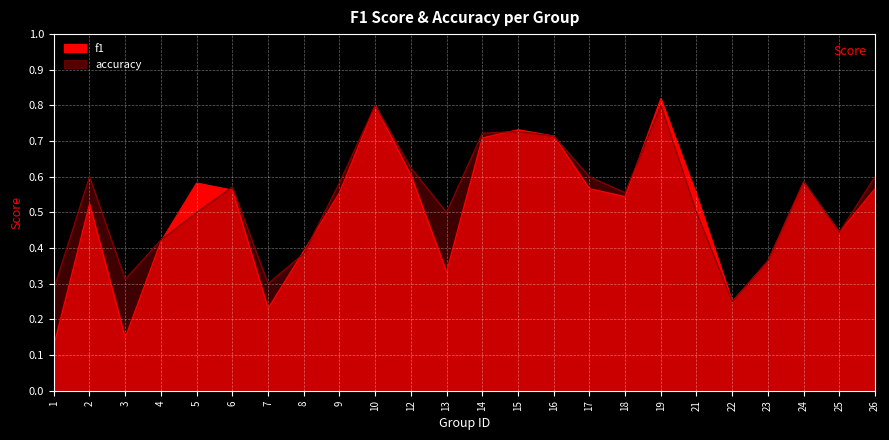

Is the value of f1 at 26 greater than the value of accuracy at 4?

Yes